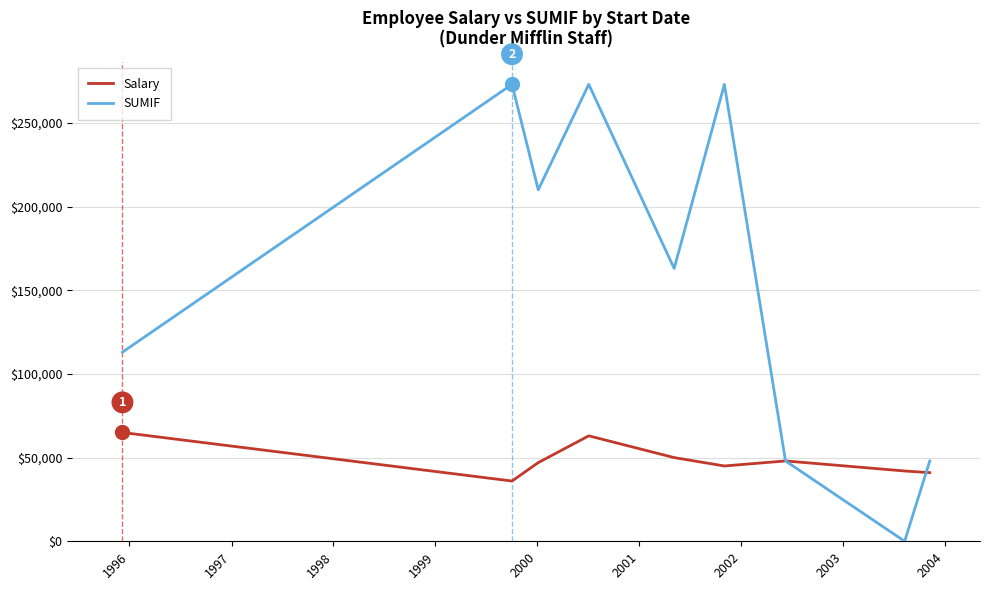

Which series has the largest total across all categories?

SUMIF